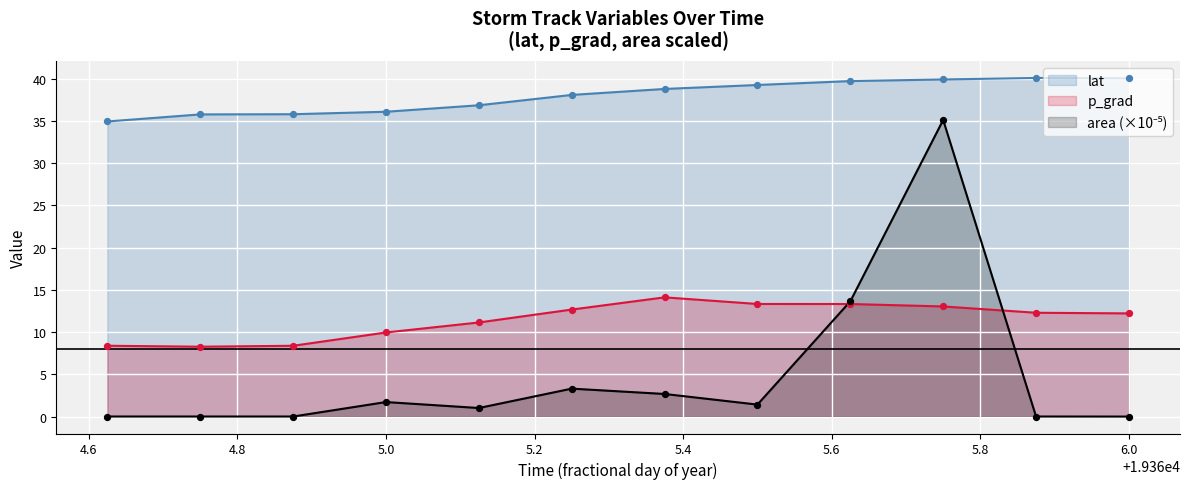

Which series has the largest total across all categories?

lat